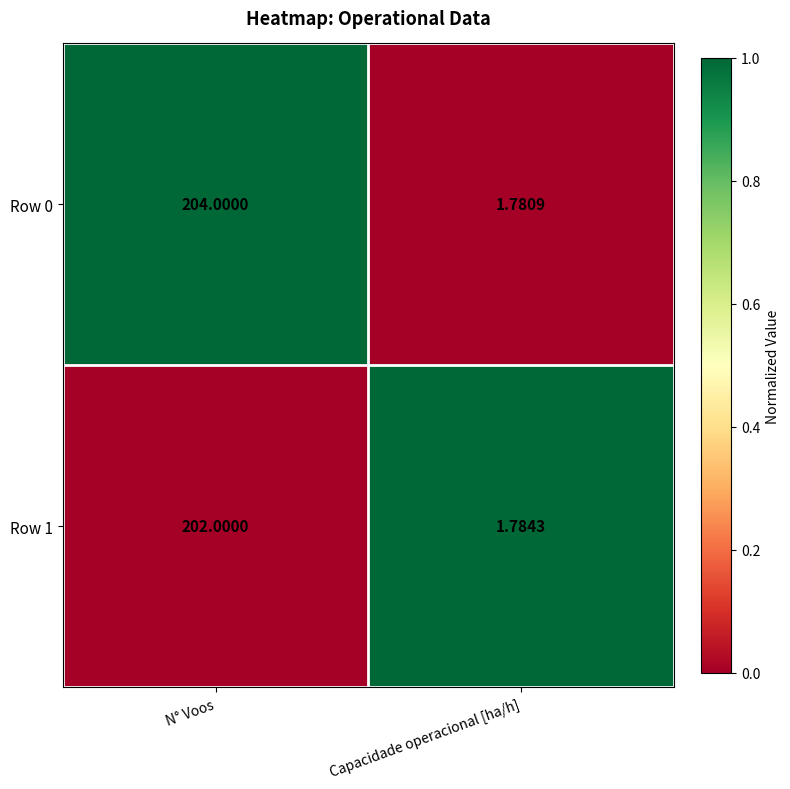

Is the value of Row 0 at Capacidade operacional [ha/h] greater than the value of Row 1 at N° Voos?

No